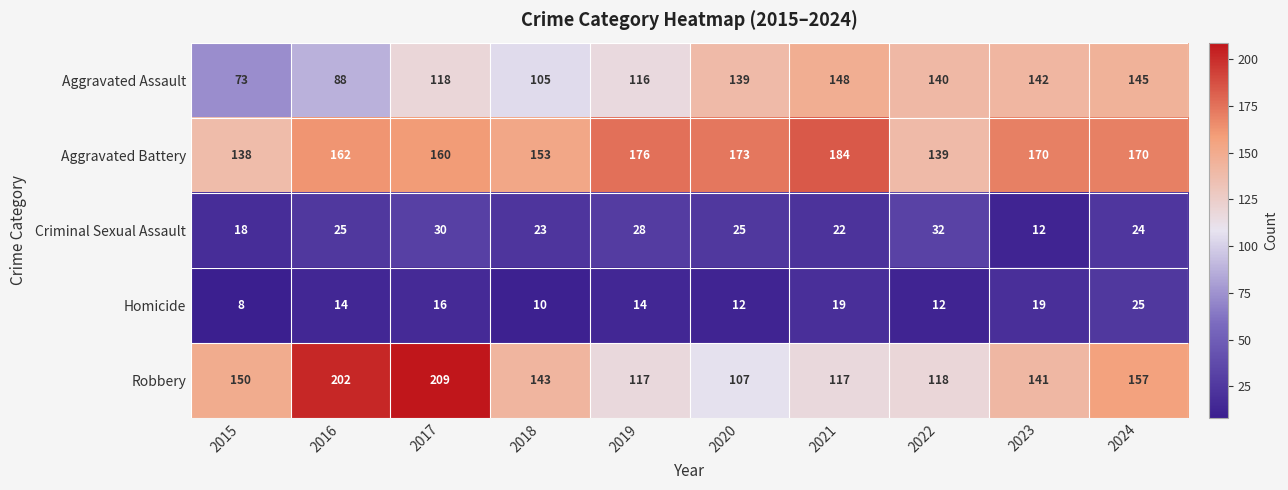

What is the sum of the Aggravated Assault values at 2015 and 2024?

218